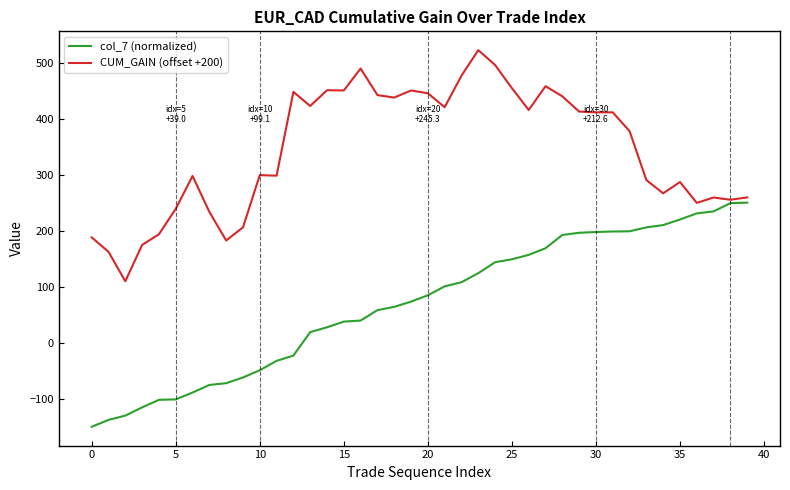

What is the highest value of the CUM_GAIN (offset +200) series?

522.2